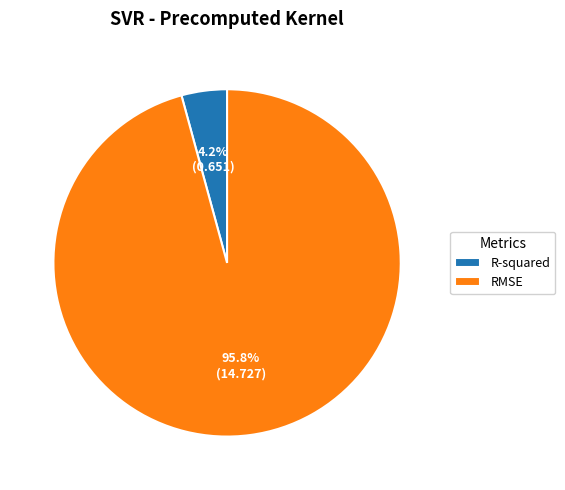

To the nearest percent, what is the difference between the largest and smallest slice percentages?

92%